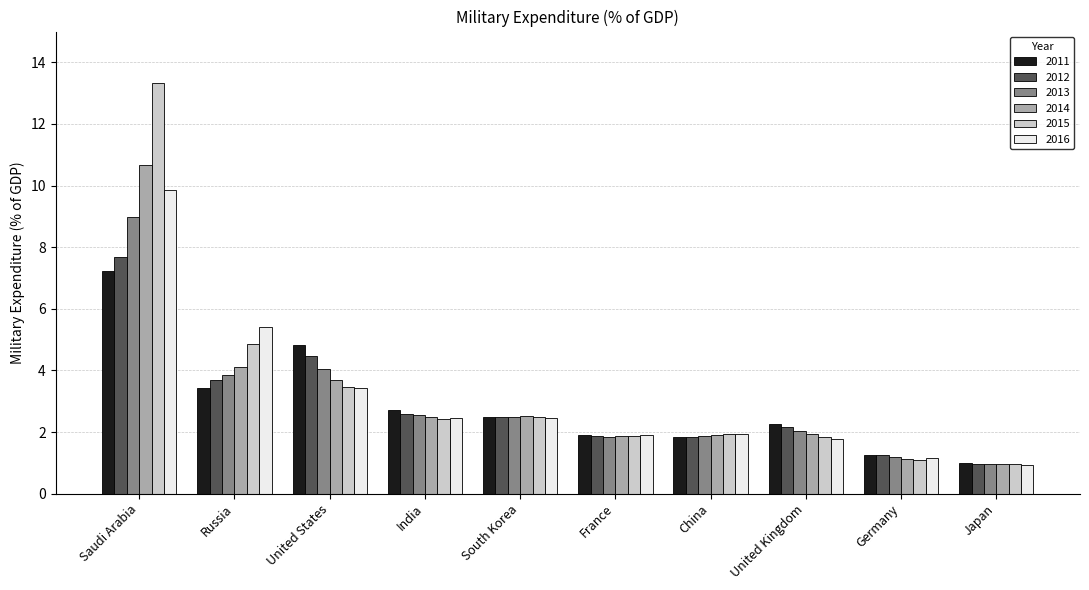

What is the sum of the 2014 values at United States and Japan?

4.7